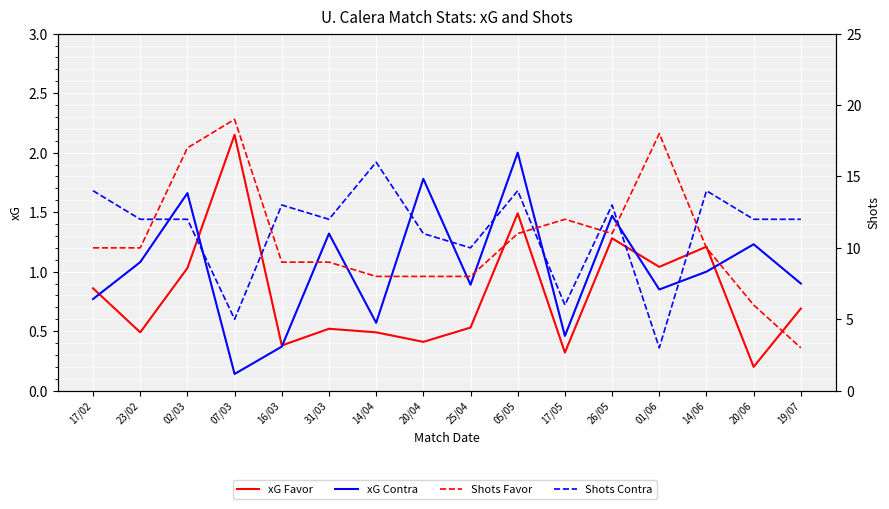

Reading left to right, transcribe all the data shown in this chart.

xG Favor: 0.9	0.5	1.0	2.1	0.4	0.5	0.5	0.4	0.5	1.5	0.3	1.3	1.0	1.2	0.2	0.7
xG Contra: 0.8	1.1	1.7	0.1	0.4	1.3	0.6	1.8	0.9	2.0	0.5	1.5	0.8	1.0	1.2	0.9
Shots Favor: 10.0	10.0	17.0	19.0	9.0	9.0	8.0	8.0	8.0	11.0	12.0	11.0	18.0	10.0	6.0	3.0
Shots Contra: 14.0	12.0	12.0	5.0	13.0	12.0	16.0	11.0	10.0	14.0	6.0	13.0	3.0	14.0	12.0	12.0